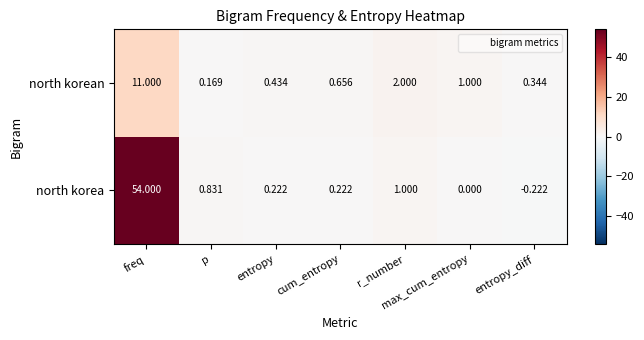

Which series has the largest total across all categories?

north korea